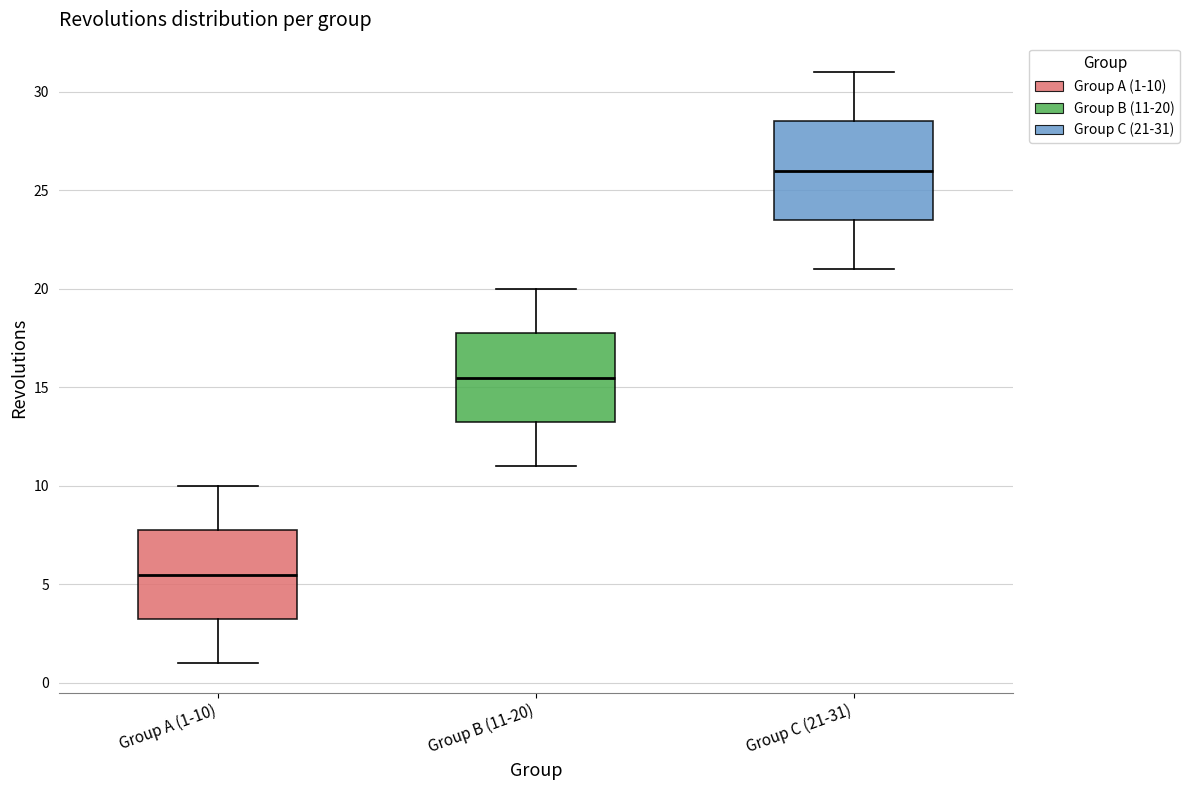

Reading left to right, read every box against the y-axis: the position of its median line, the range the box covers, and the ends of its whiskers. The values are not printed on the chart, so give them approximately, as read against the axis.

Group A (1-10): median 5.5, box 3.5 to 8.0, whiskers 1.0 to 10.0
Group B (11-20): median 15.5, box 13.5 to 18.0, whiskers 11.0 to 20.0
Group C (21-31): median 26.0, box 23.5 to 28.5, whiskers 21.0 to 31.0